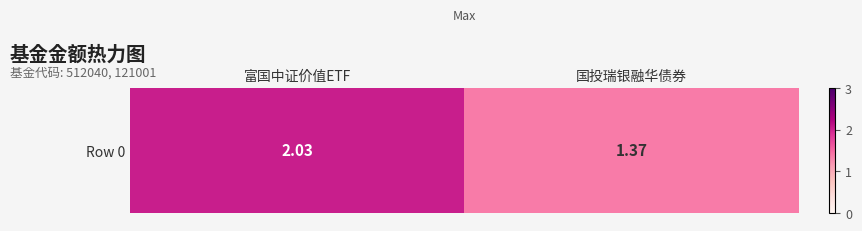

Is it true that the value at 国投瑞银融华债券 is 0.8?

False